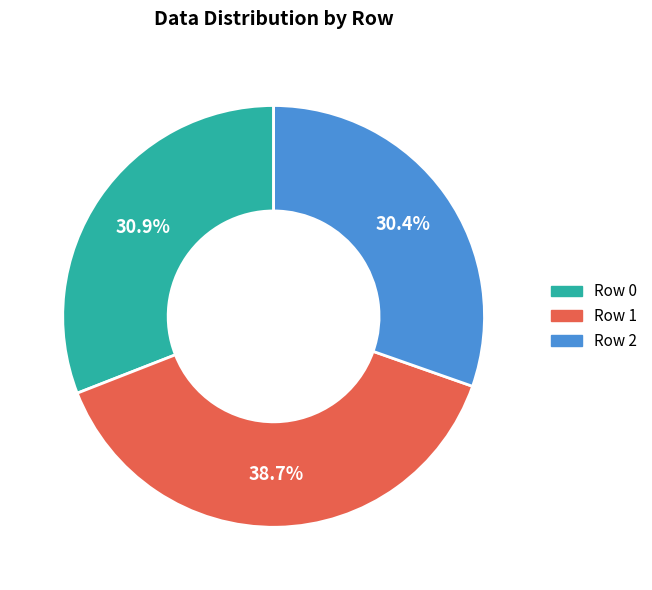

What is the ratio of the value at Row 2 to the value at Row 1?

0.8